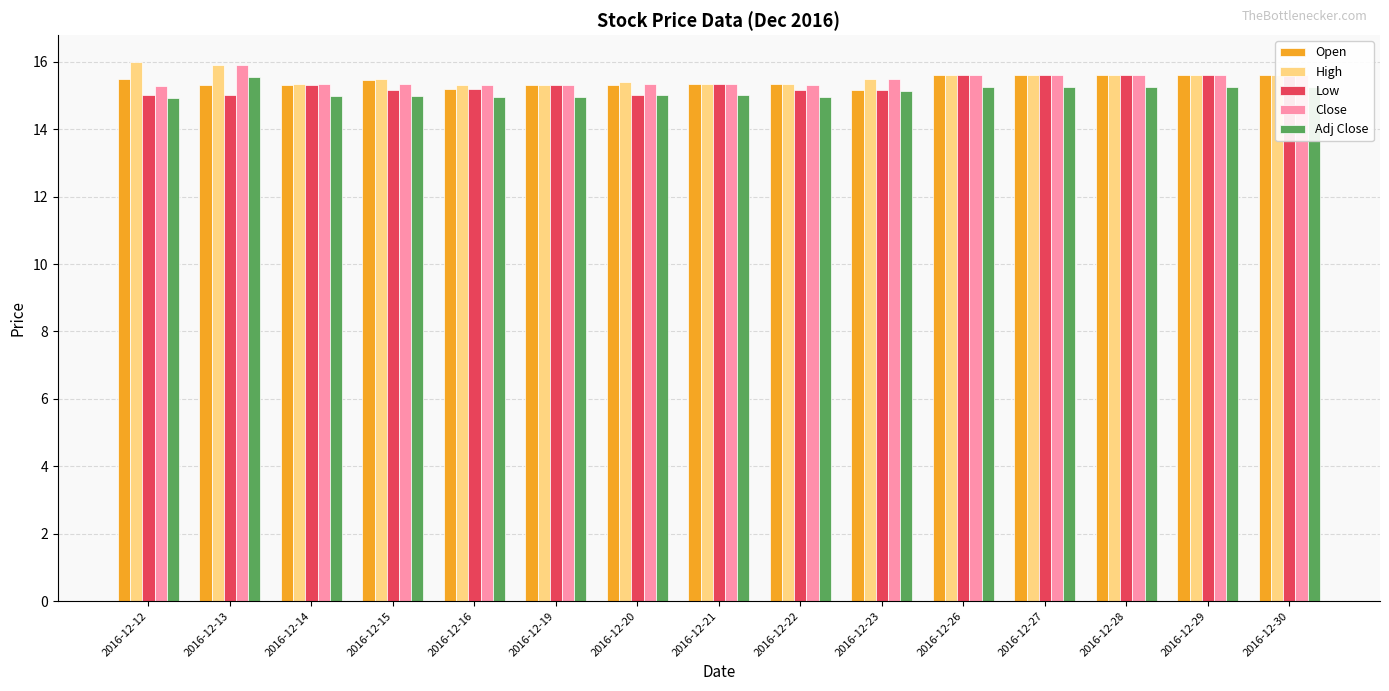

What are all the series names shown in the legend?

Open, High, Low, Close, Adj Close